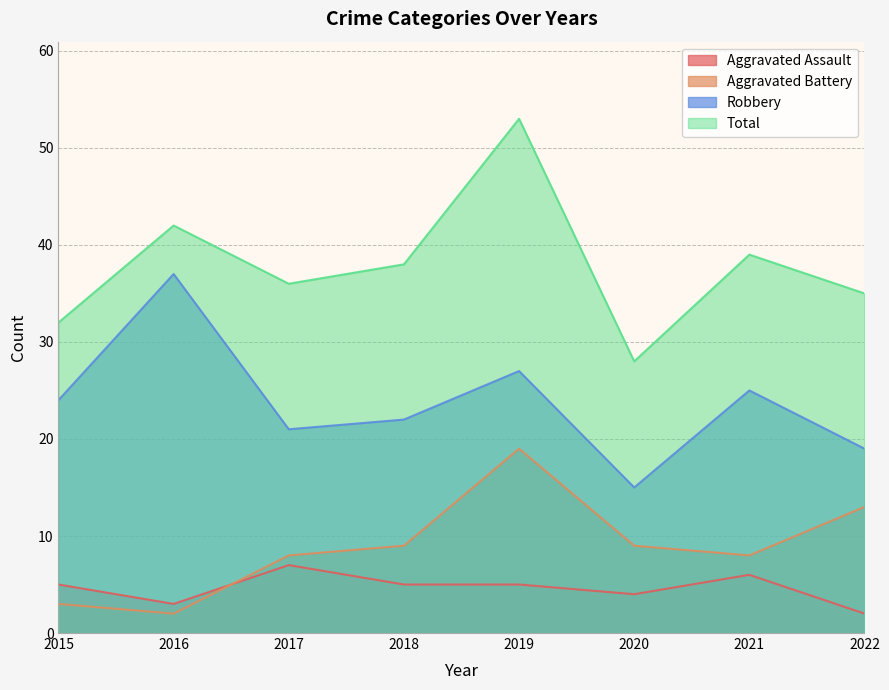

True or false: Aggravated Assault and Total cross at least once.

False